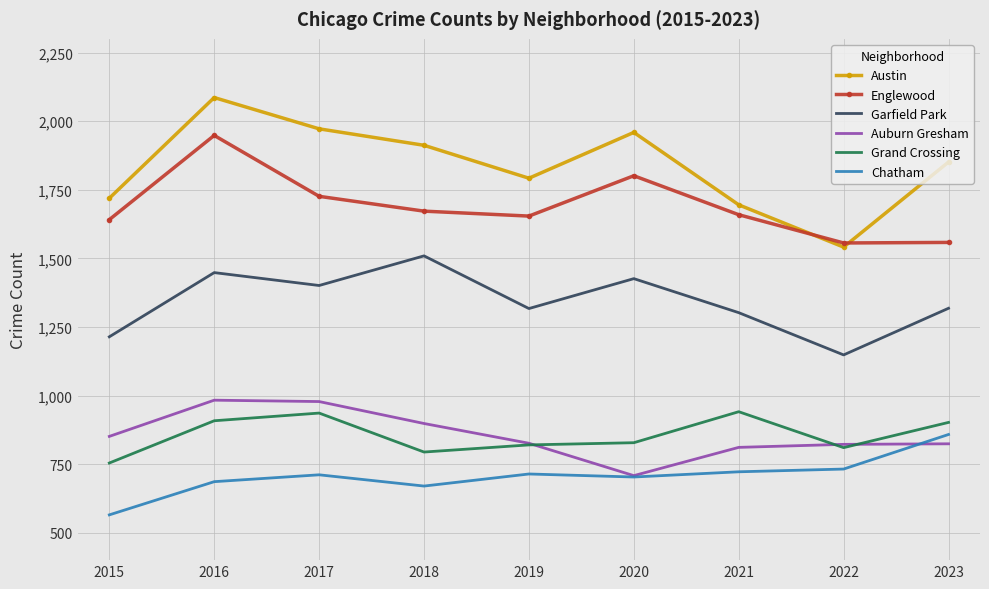

What is the difference between the maximum and minimum values in the Englewood series?

392